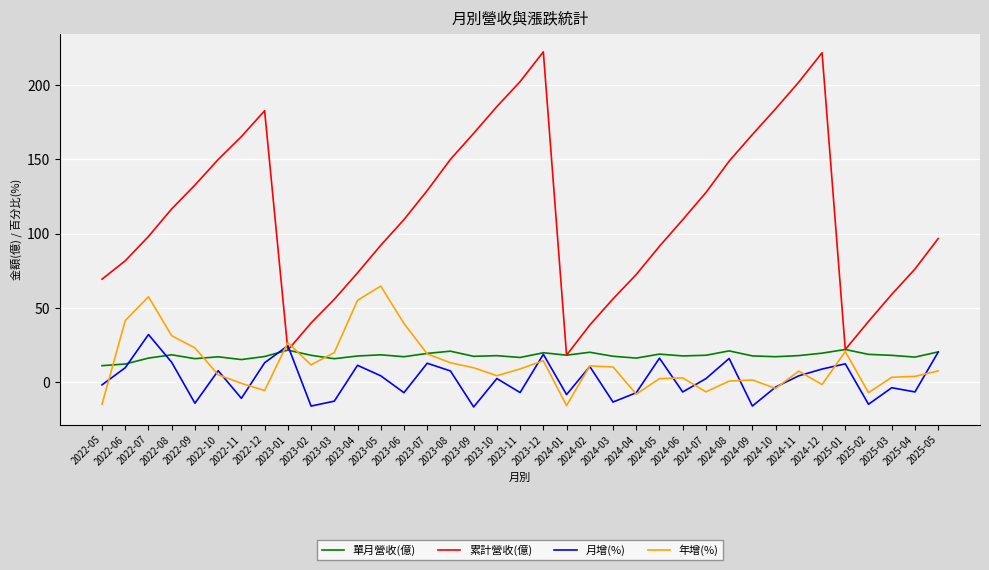

What is the approximate value of 單月營收(億) at 2024-02?

20.3